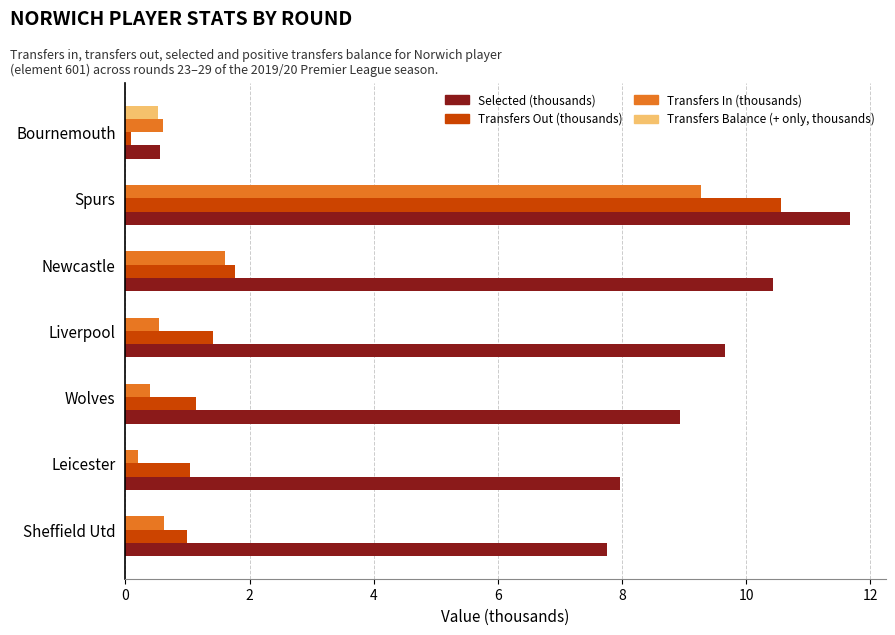

What is the greatest value displayed?

11.7